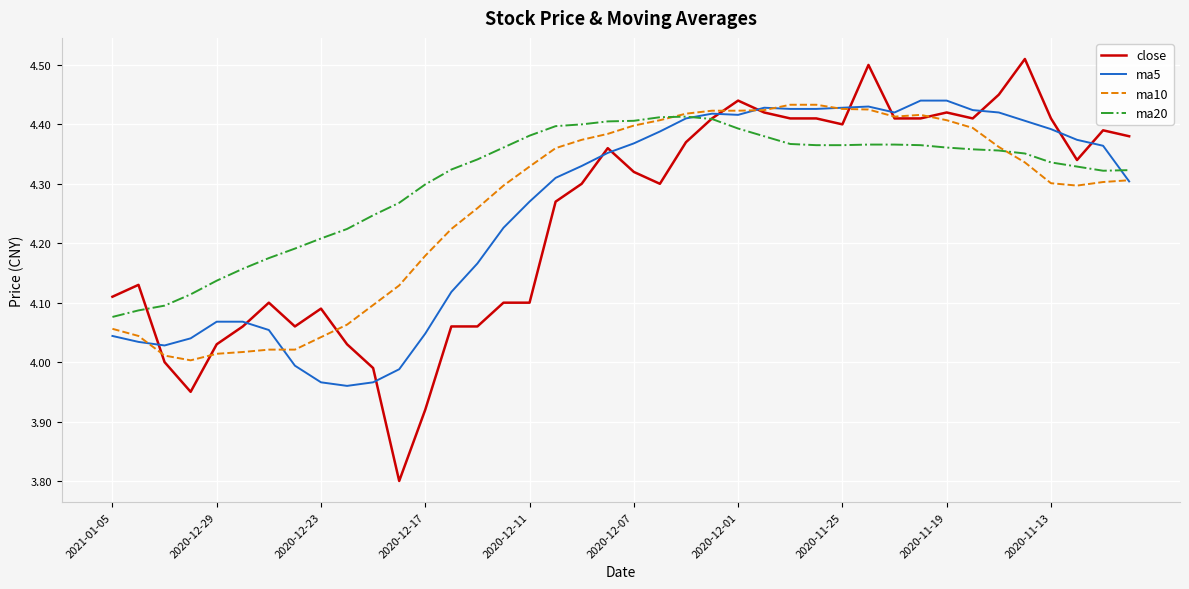

What is the sum of all close values?

169.6